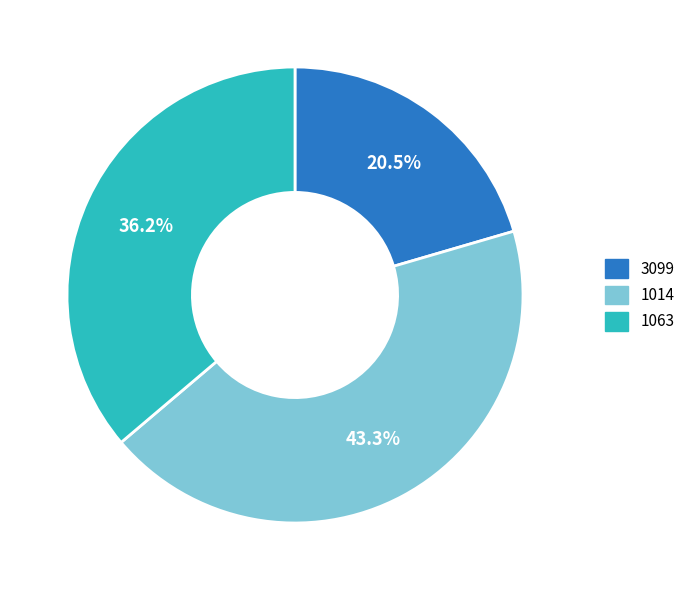

Approximately how many times larger is the value at 3099 compared to 1014?

0.5